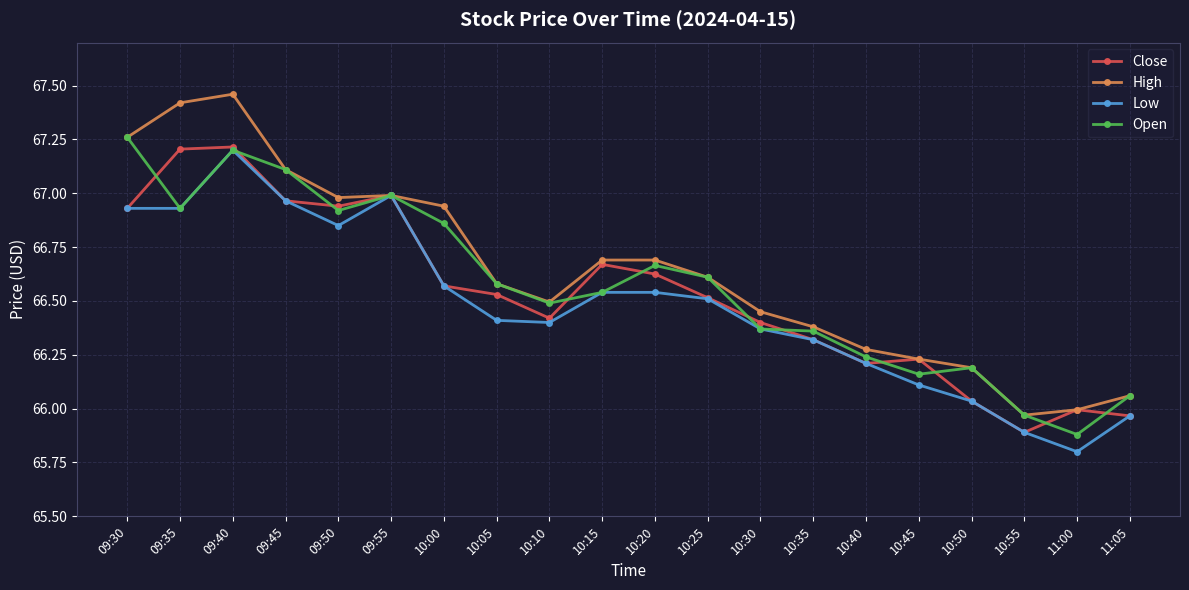

Where does the Low series first go above 66?

09:30